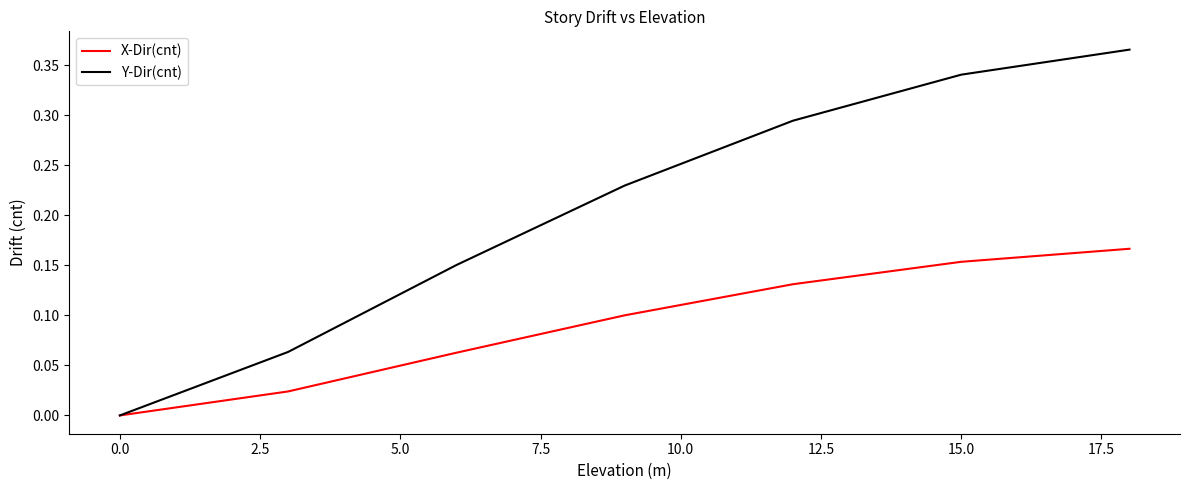

Which series has the largest total across all categories?

Y-Dir(cnt)